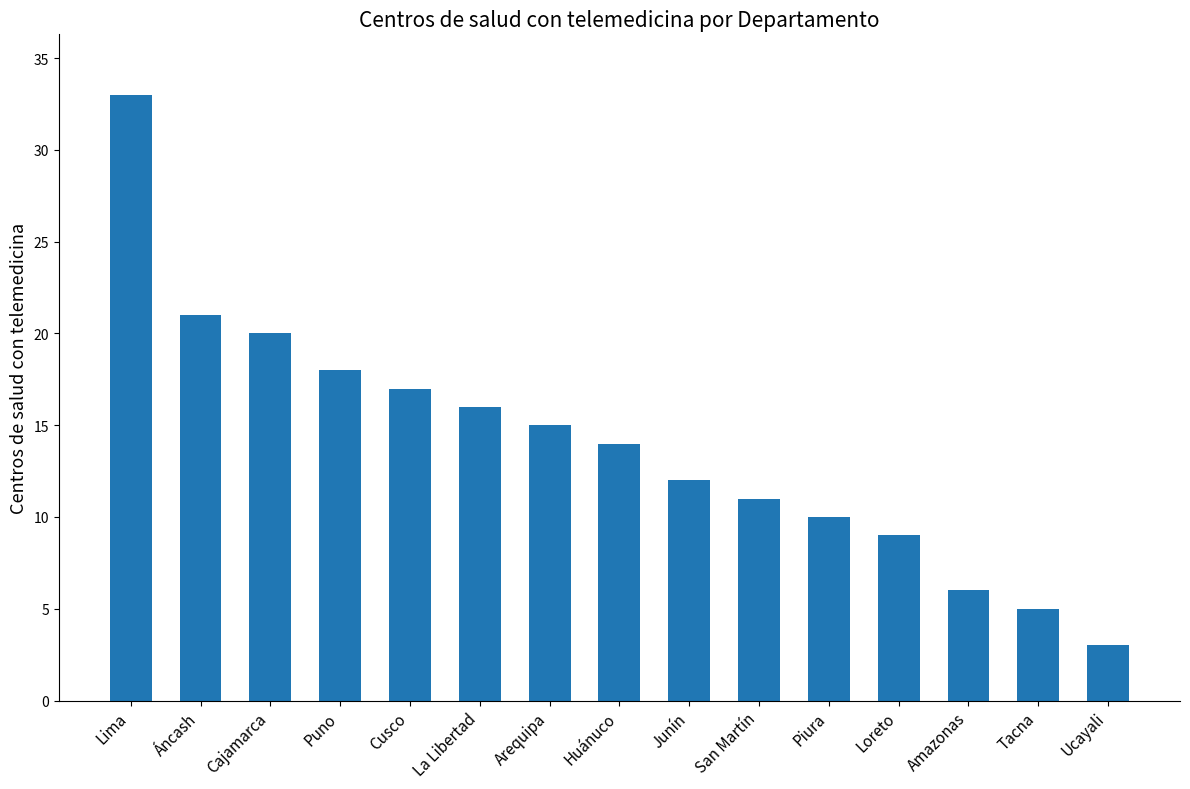

How many distinct data groups are displayed?

1